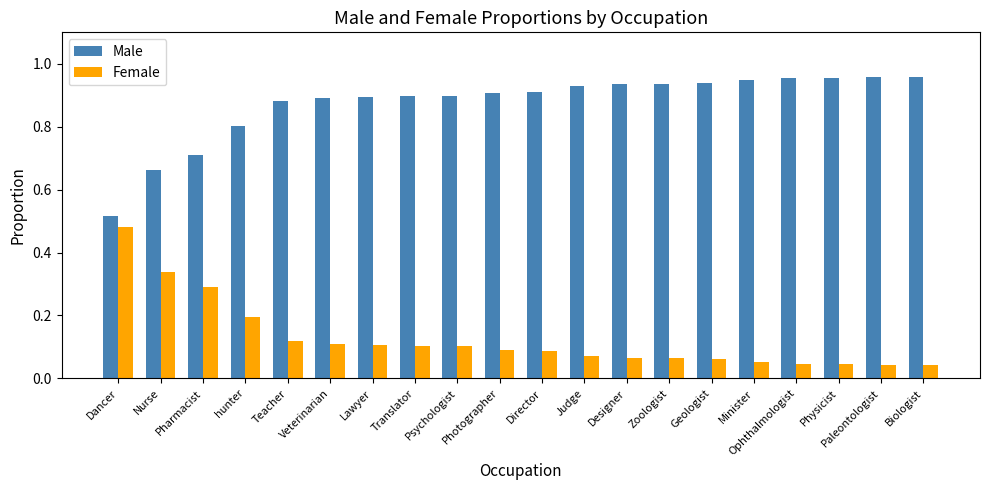

Does the chart contain any negative values?

No